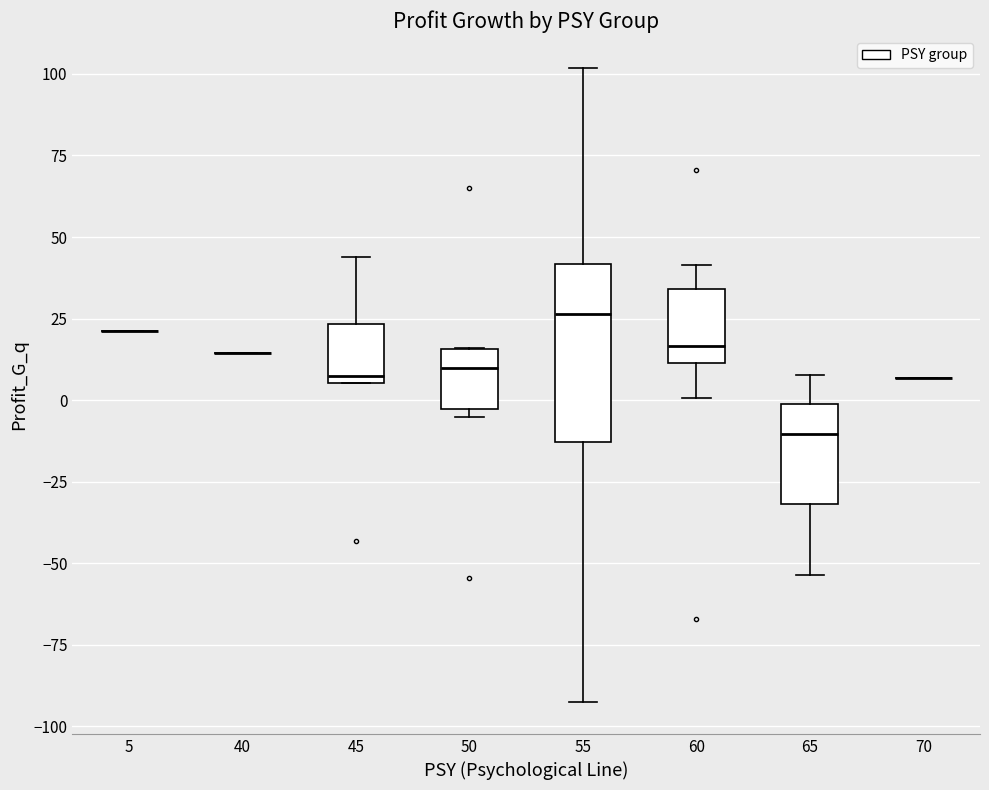

Reading left to right, transcribe this box plot: for each box, give where its median line is, the range the box spans, and where its two whiskers end, as read against the y-axis. The values are not printed on the chart, so give them approximately, as read against the axis.

5: box collapsed to a line at 20, whiskers 20 to 20
40: box collapsed to a line at 15, whiskers 15 to 15
45: median 5 (just above the box's lower edge), box 5 to 25, whiskers 5 to 45
50: median 10, box -5 to 15, whiskers -5 (just below the box's lower edge) to 15
55: median 25, box -15 to 40, whiskers -95 to 100
60: median 15, box 10 to 35, whiskers 0 to 40
65: median -10, box -30 to 0, whiskers -55 to 10
70: box collapsed to a line at 5, whiskers 5 to 5